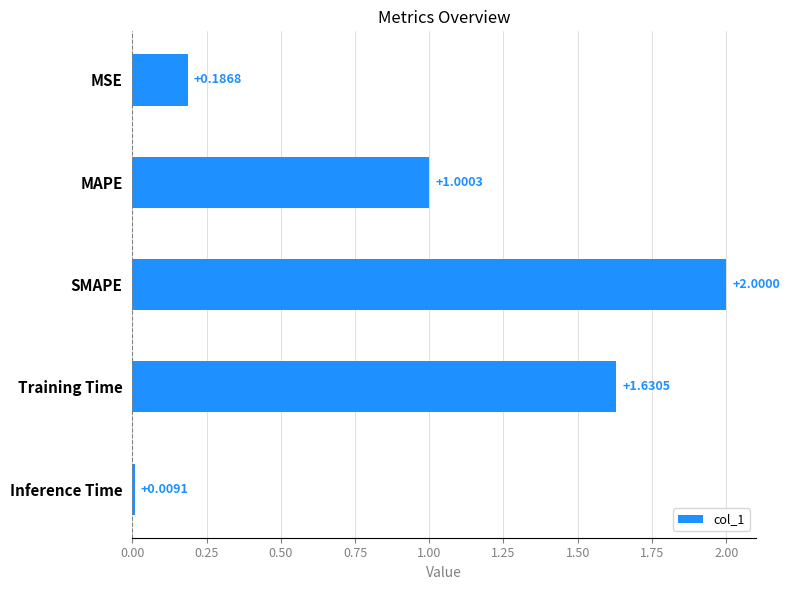

Where is the data nearest to the value 1?

MAPE